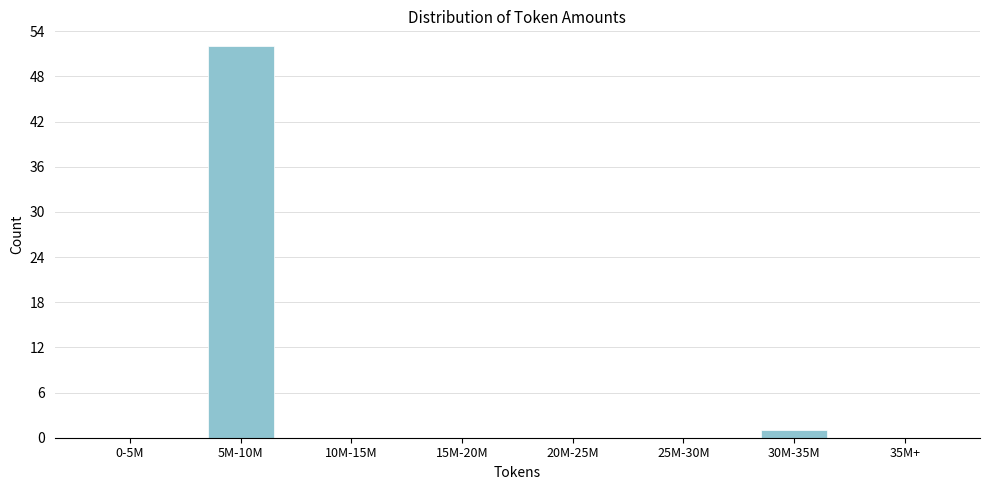

Reading right to left, list all the values displayed in this chart.

35M+=0	30M-35M=1	25M-30M=0	20M-25M=0	15M-20M=0	10M-15M=0	5M-10M=52	0-5M=0